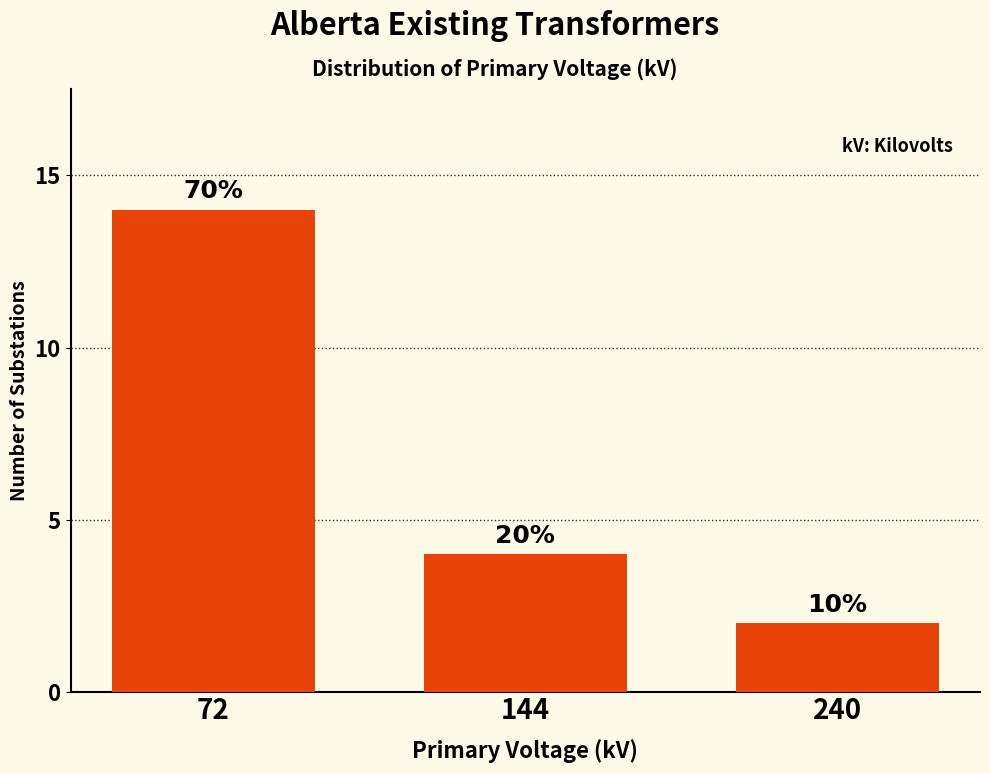

The chart shows a value of 6 at 72. True or false?

False